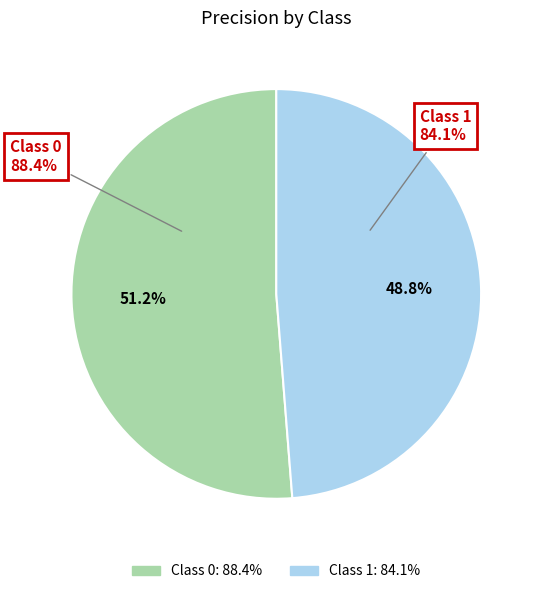

To the nearest percent, what is the average slice percentage?

50%